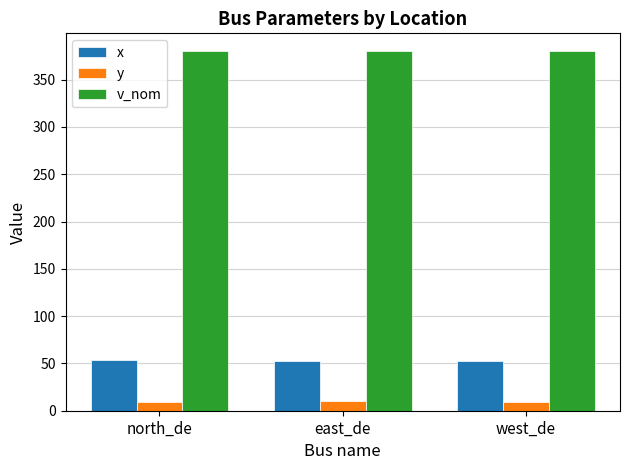

How many bars are there in each group?

3